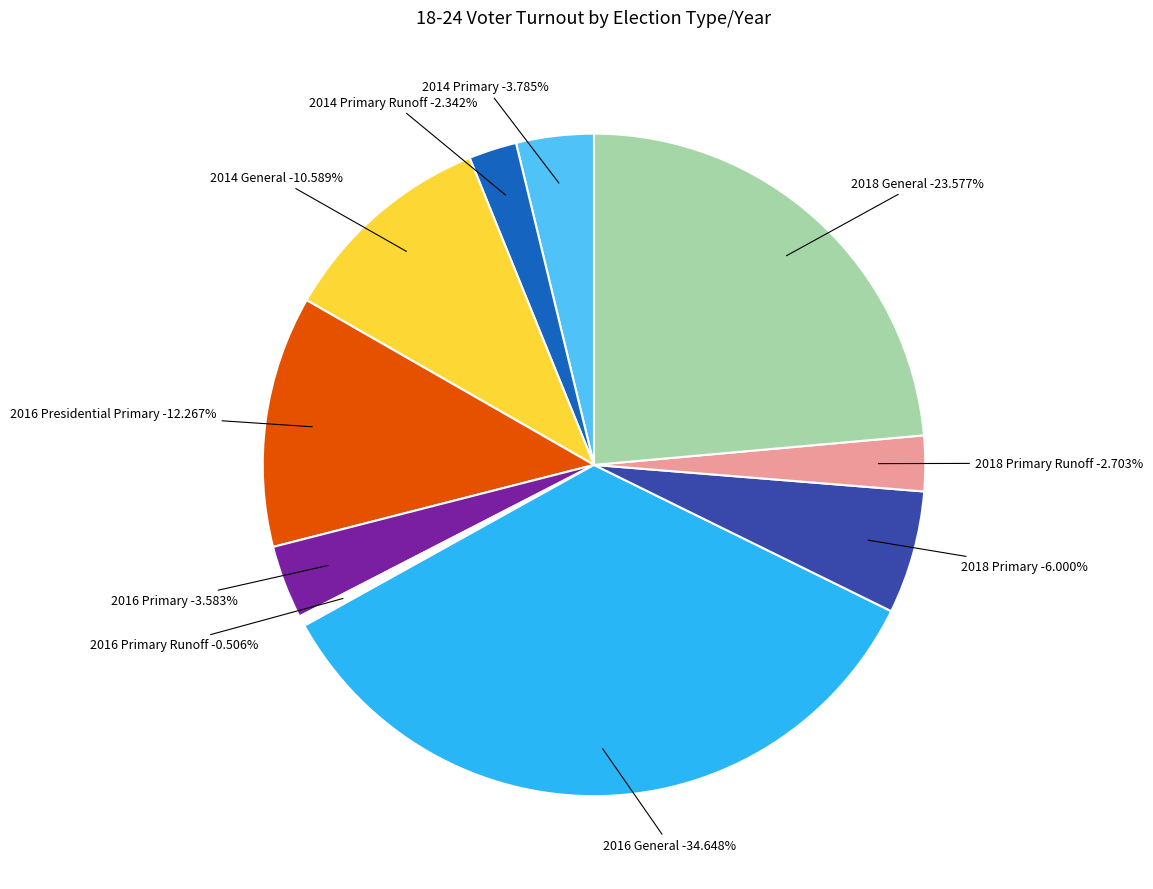

What percentage do 2014 General and 2018 Primary Runoff together represent?

13.3%